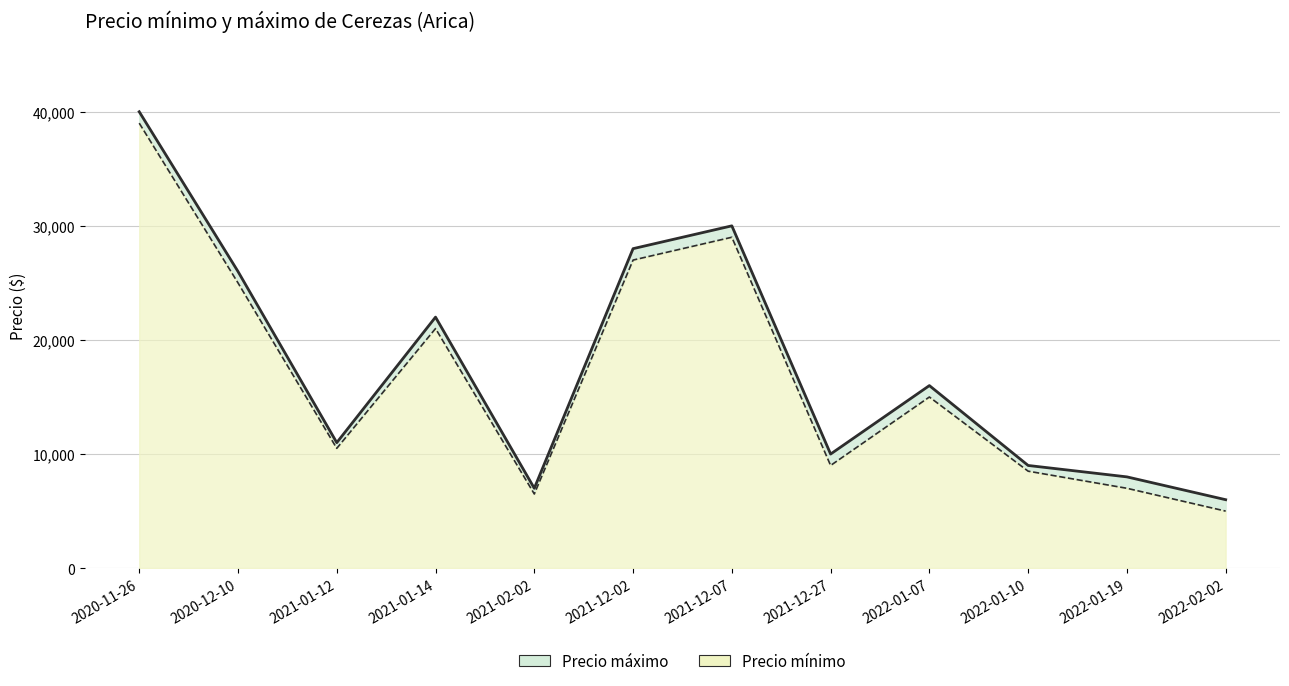

What is the value of the Precio máximo point at the 5th from the left?

7000